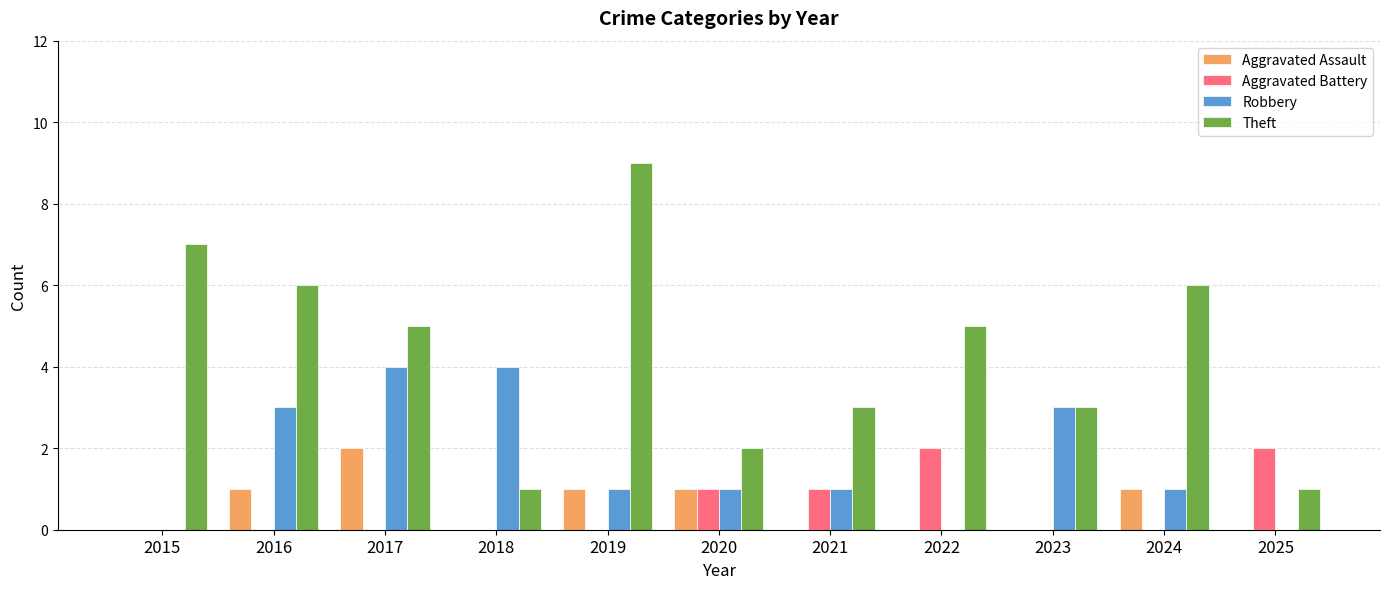

Between 2022 and 2025, which series saw the biggest shift?

Theft